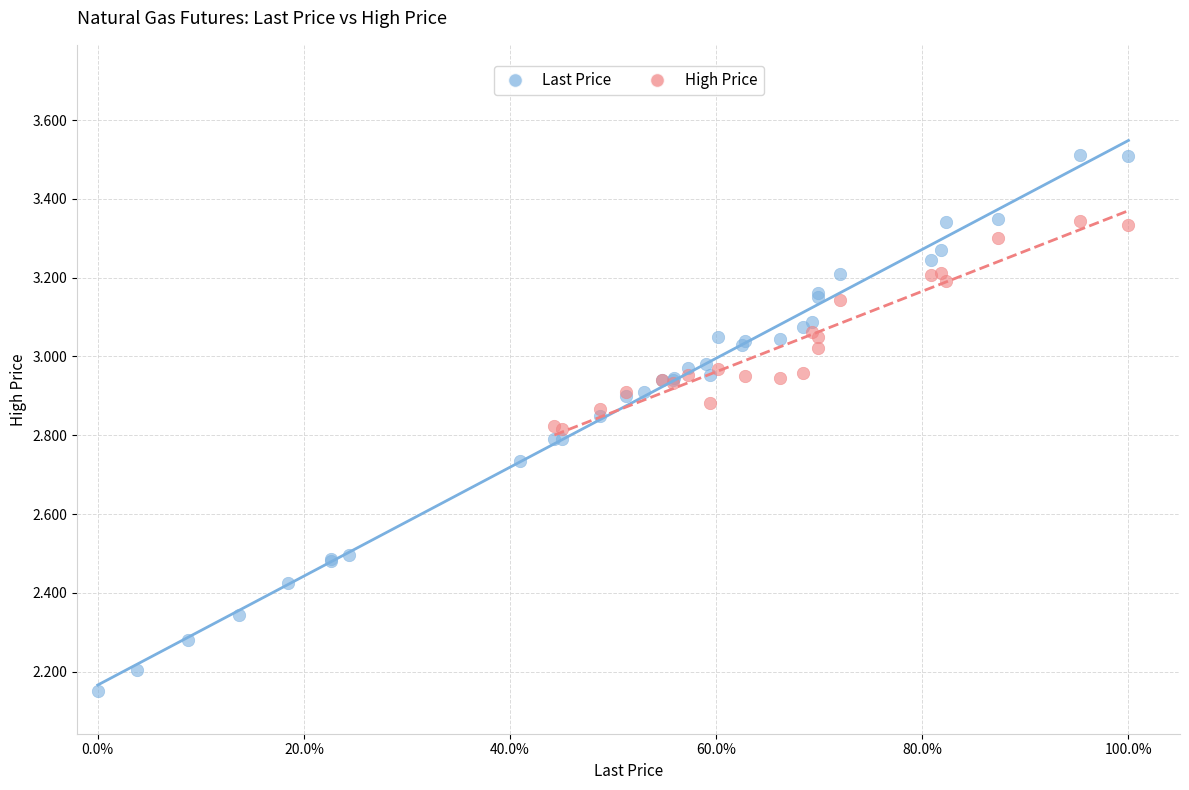

Which series contains the lowest Y value?

Last Price